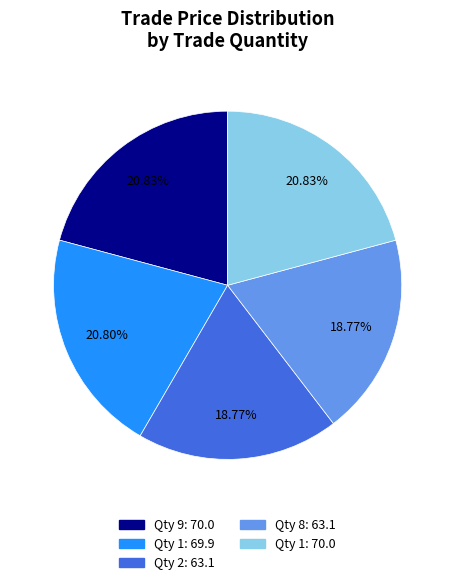

Does any single category account for the majority?

No